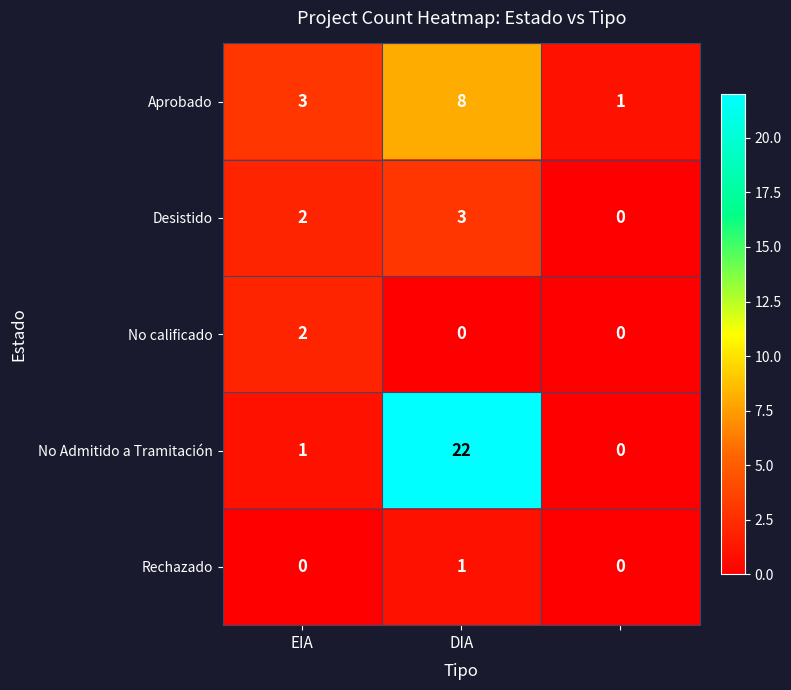

Rank the series by their maximum value, from highest to lowest.

No Admitido a Tramitación, Aprobado, Desistido, No calificado, Rechazado